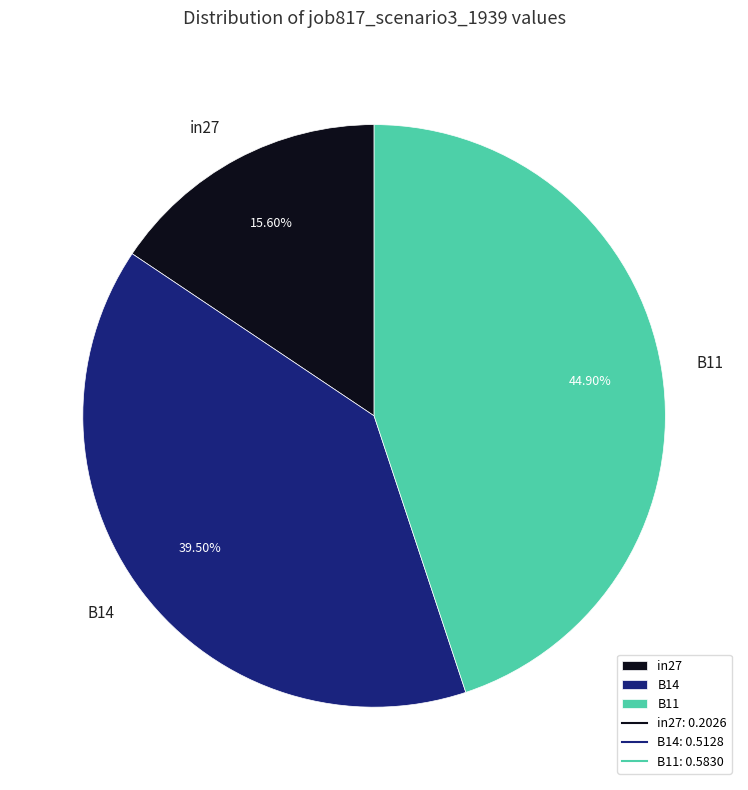

Count the number of slices in the pie.

3